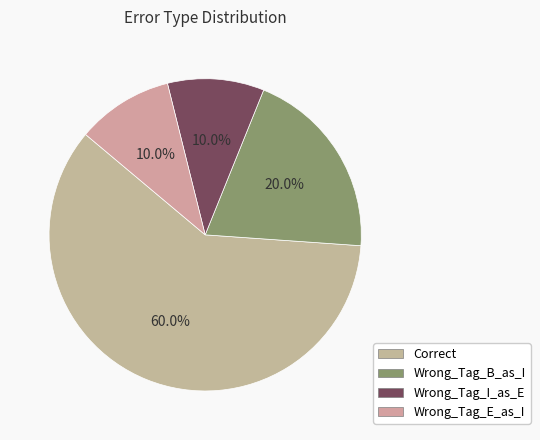

Is the sum of Wrong_Tag_B_as_I and Wrong_Tag_E_as_I greater than half?

No